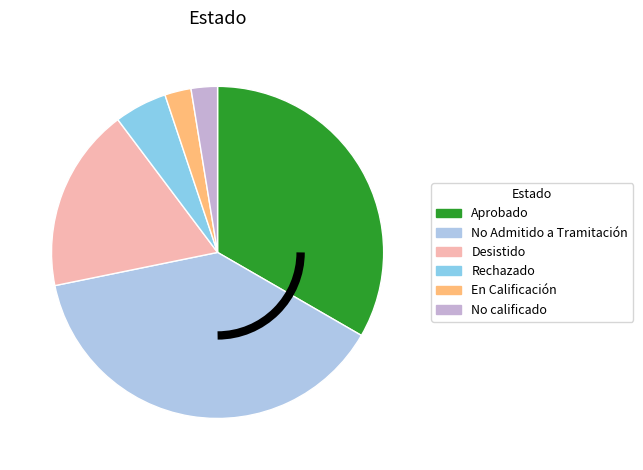

To the nearest percent, what portion does En Calificación represent?

3%